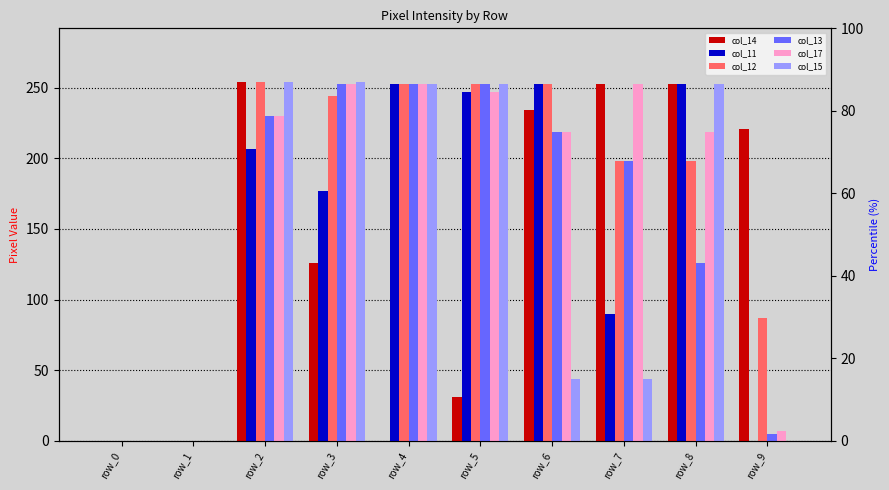

At row_1, list the series in order from largest to smallest.

col_14, col_11, col_12, col_13, col_17, col_15